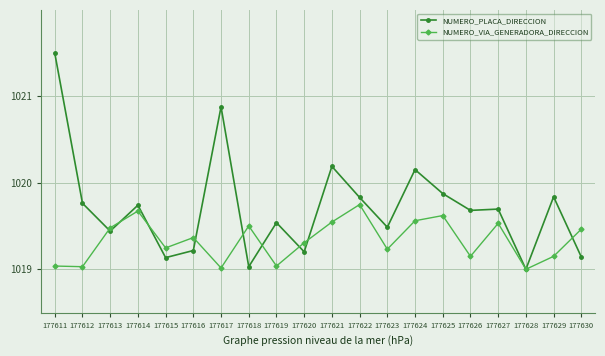

Which series changed the most between 177622 and 177627?

NUMERO_VIA_GENERADORA_DIRECCION